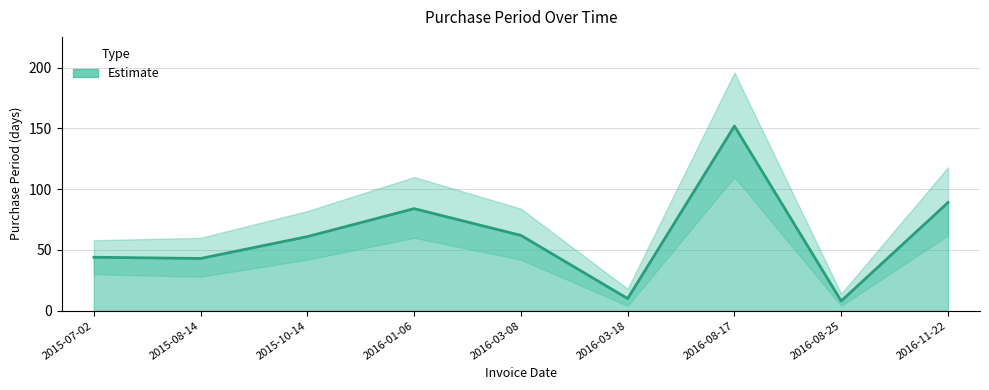

Which label corresponds to the largest value in the chart?

2016-08-17